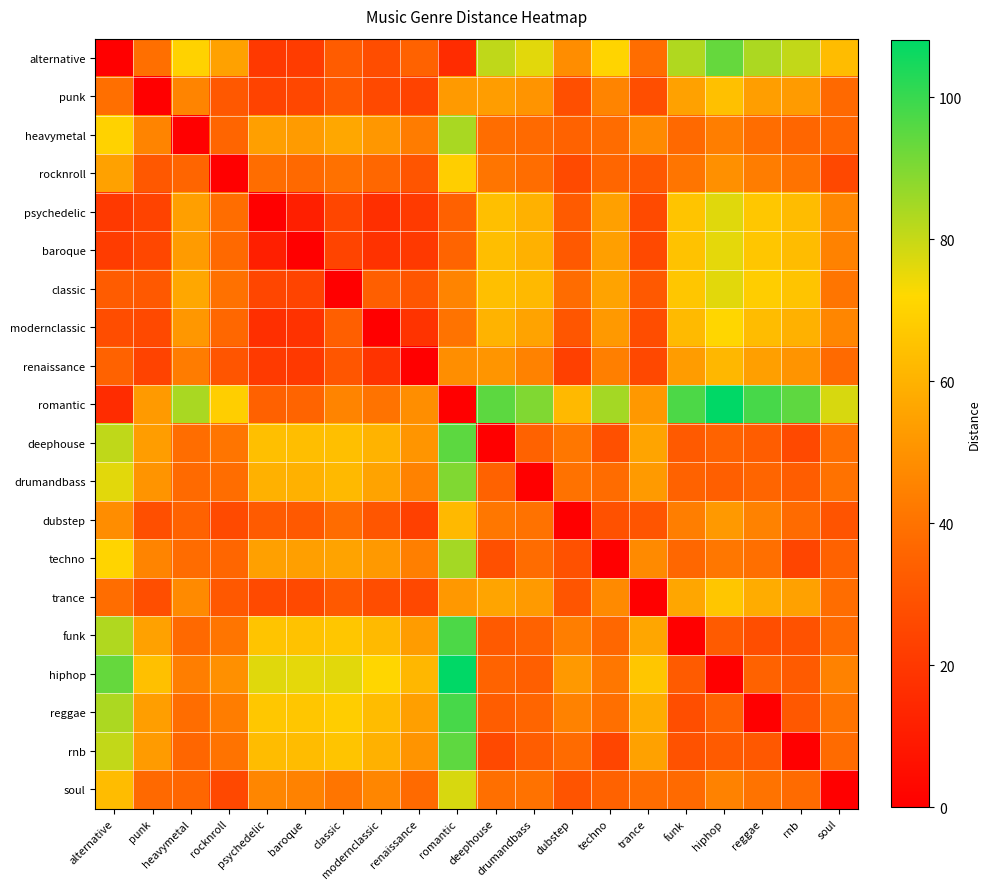

Which series has the largest range (max minus min)?

romantic